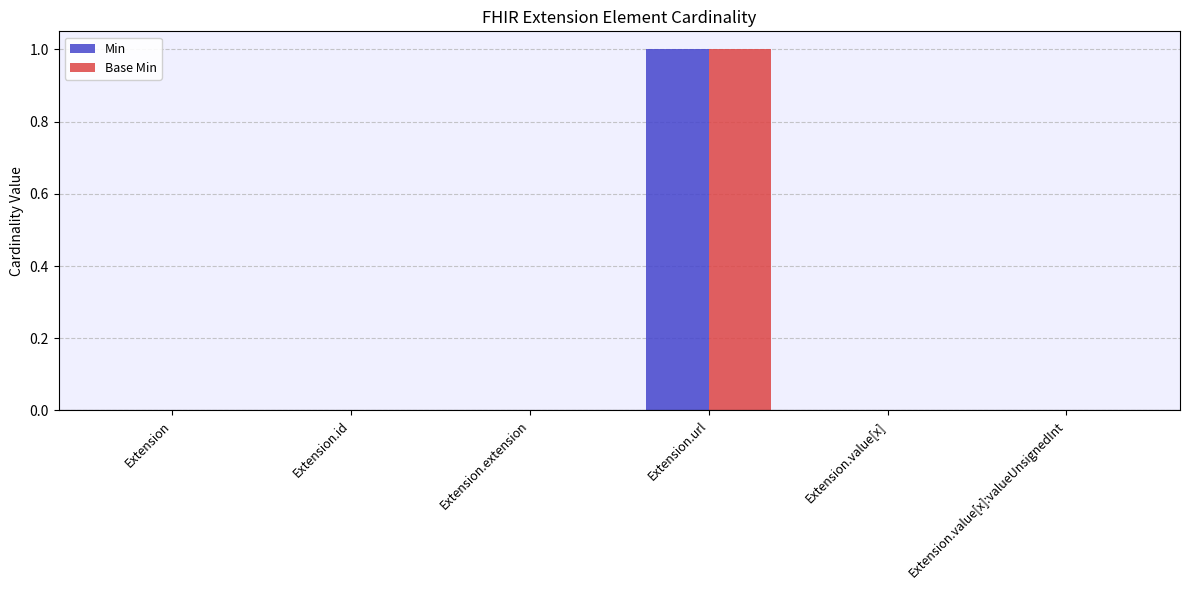

Is the value of Min at Extension.id greater than the value of Base Min at Extension.url?

No